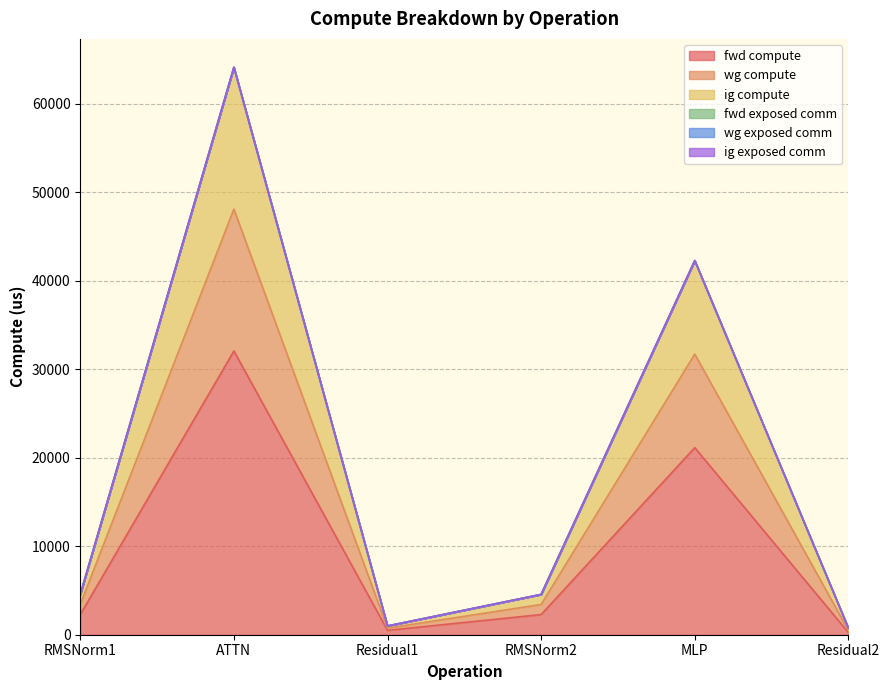

At which category is the sum across all series the highest?

ATTN